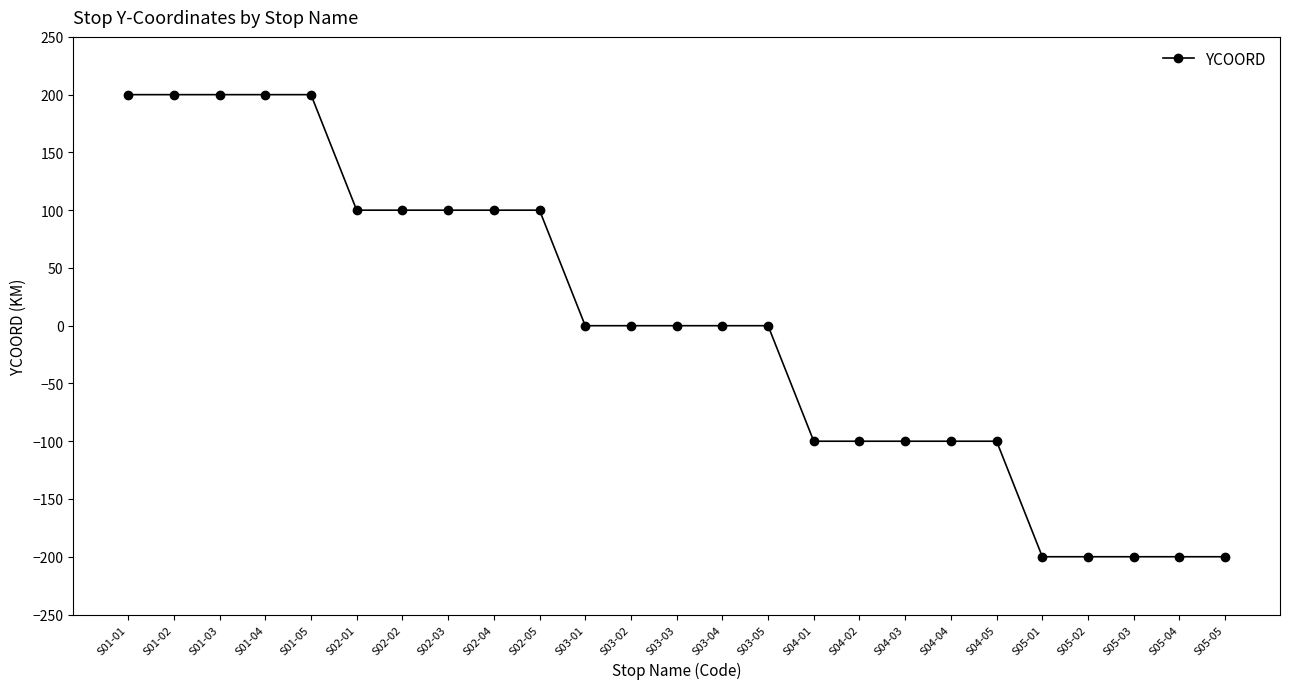

What is the label of the 5th point from the left?

S01-05